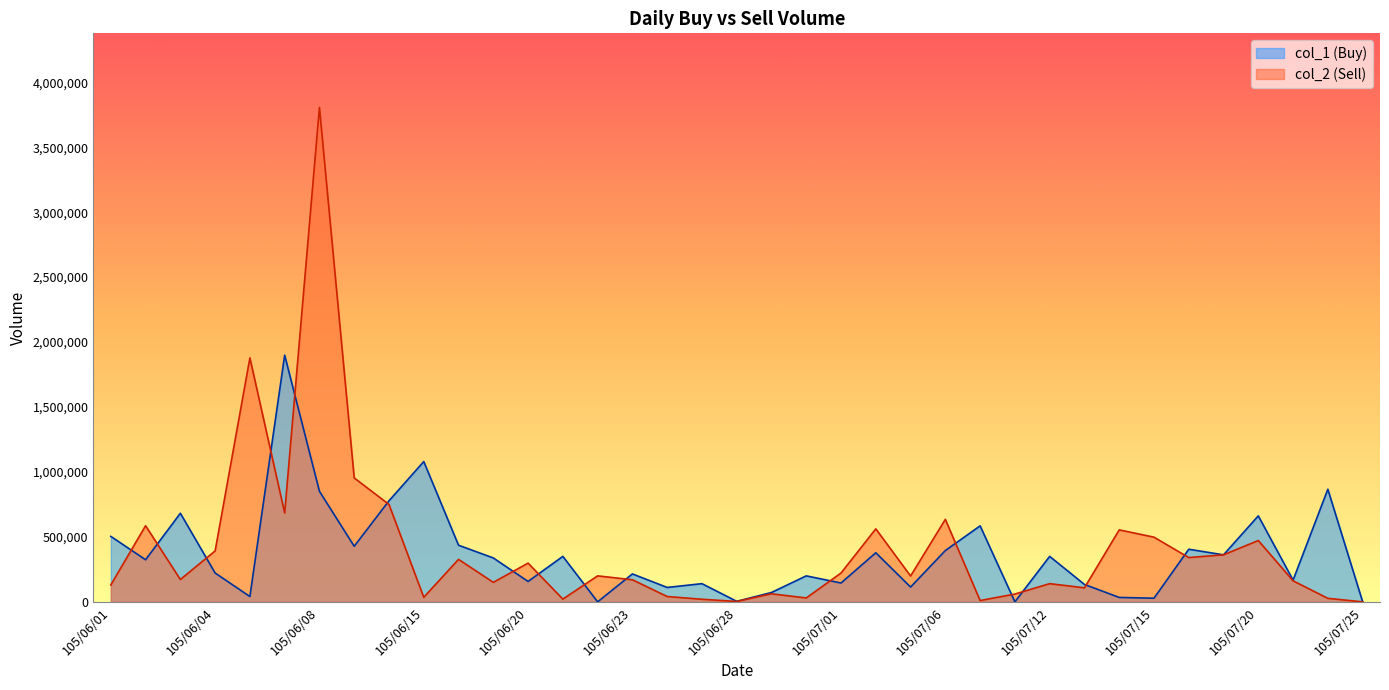

How many data points in col_2 (Sell) are less than 199000?

18